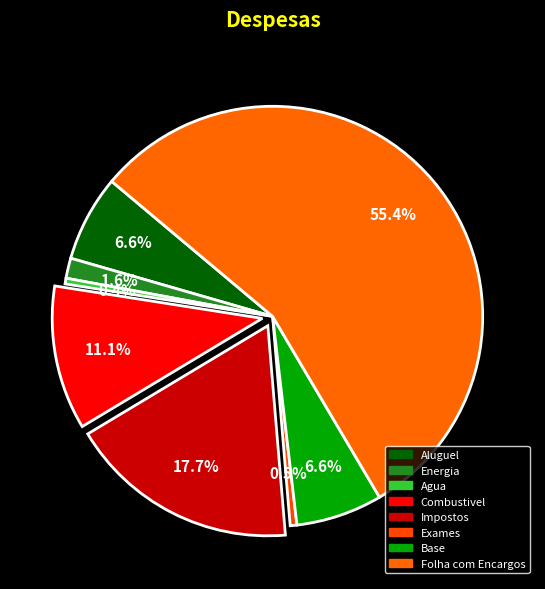

Approximately how many times larger is the value at Energia compared to Aluguel?

0.2